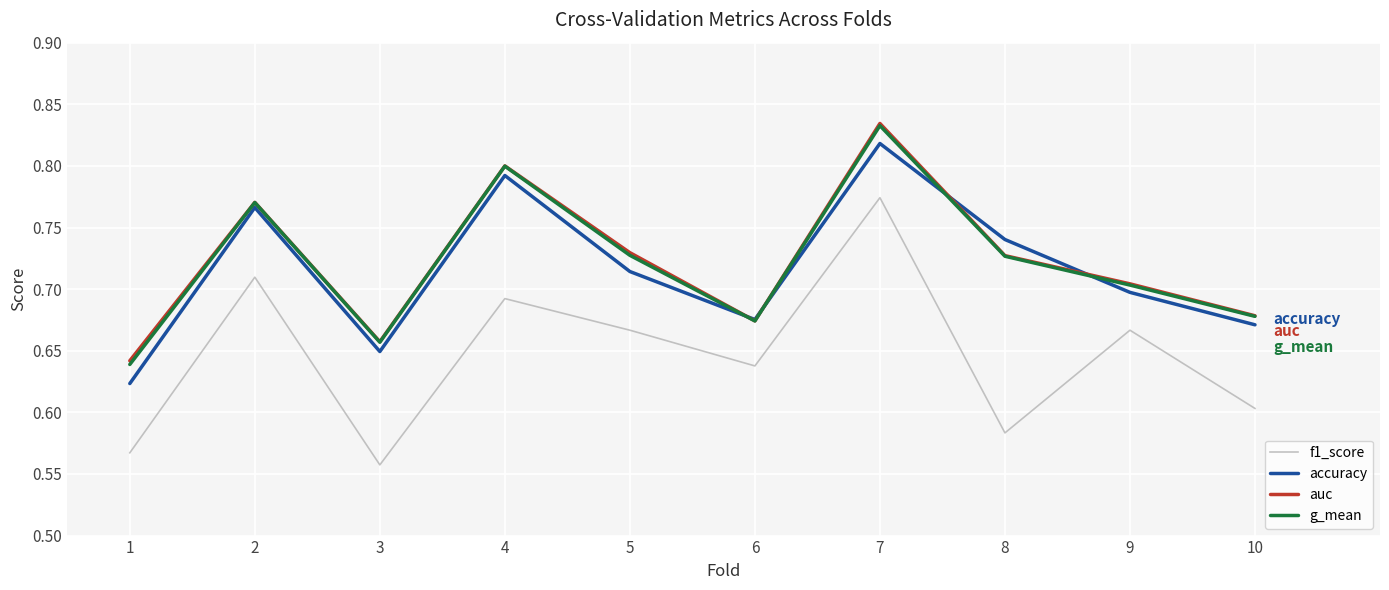

At which label does g_mean reach its peak?

7